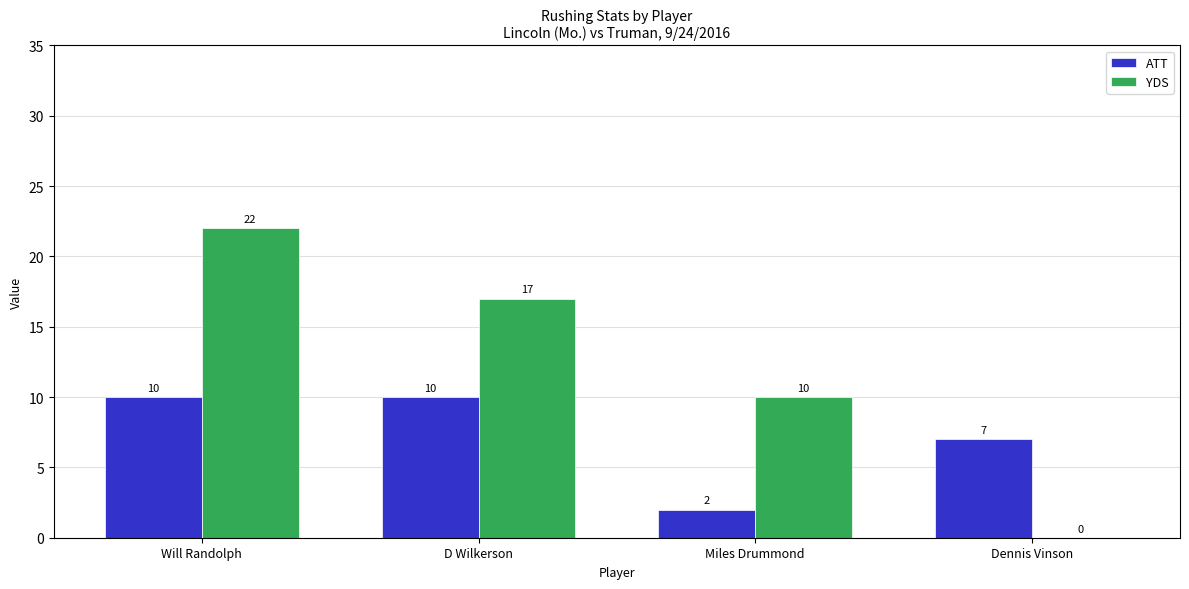

What is the greatest value displayed?

22